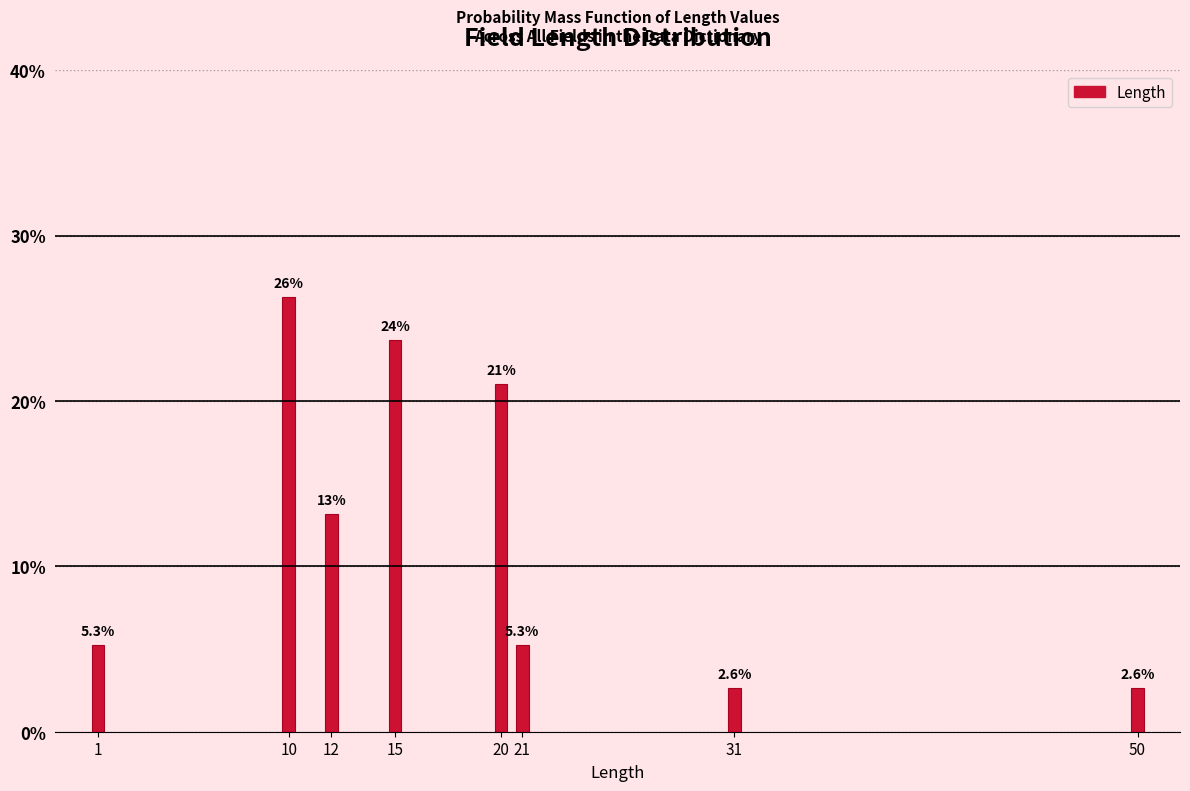

Reading right to left, what are all the values shown in this chart?

50=2.6	31=2.6	21=5.3	20=21.1	15=23.7	12=13.2	10=26.3	1=5.3